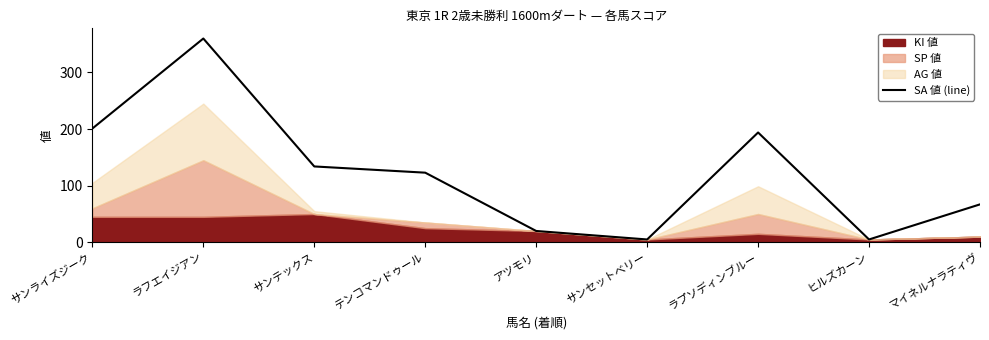

Where is the data nearest to the value 182?

ラプソディンブルー